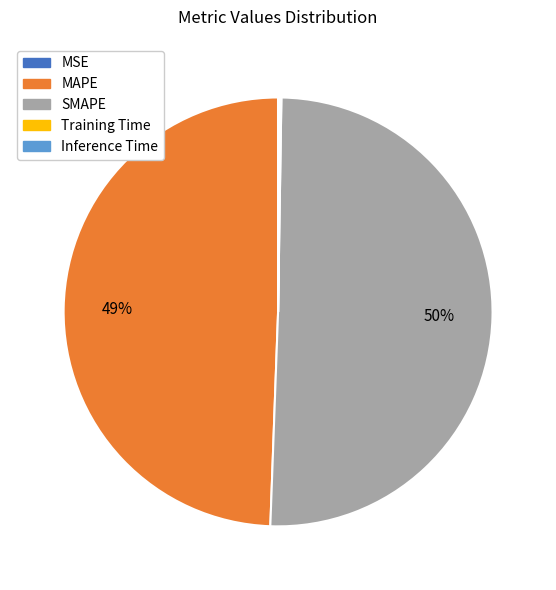

Which slice is the largest?

SMAPE